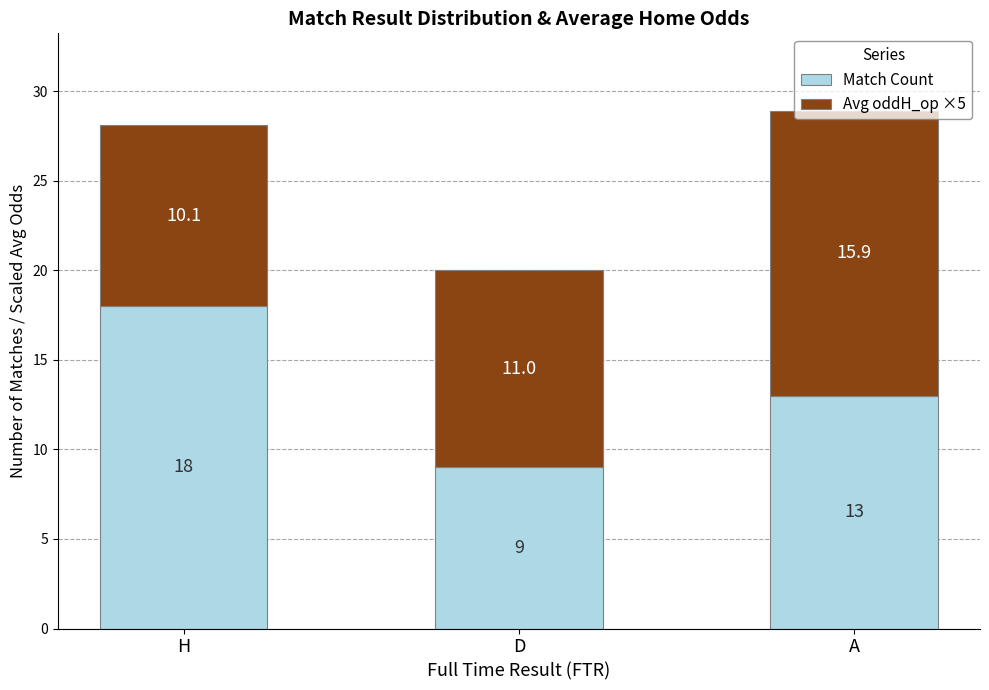

Where does the Match Count series first go above 13?

H